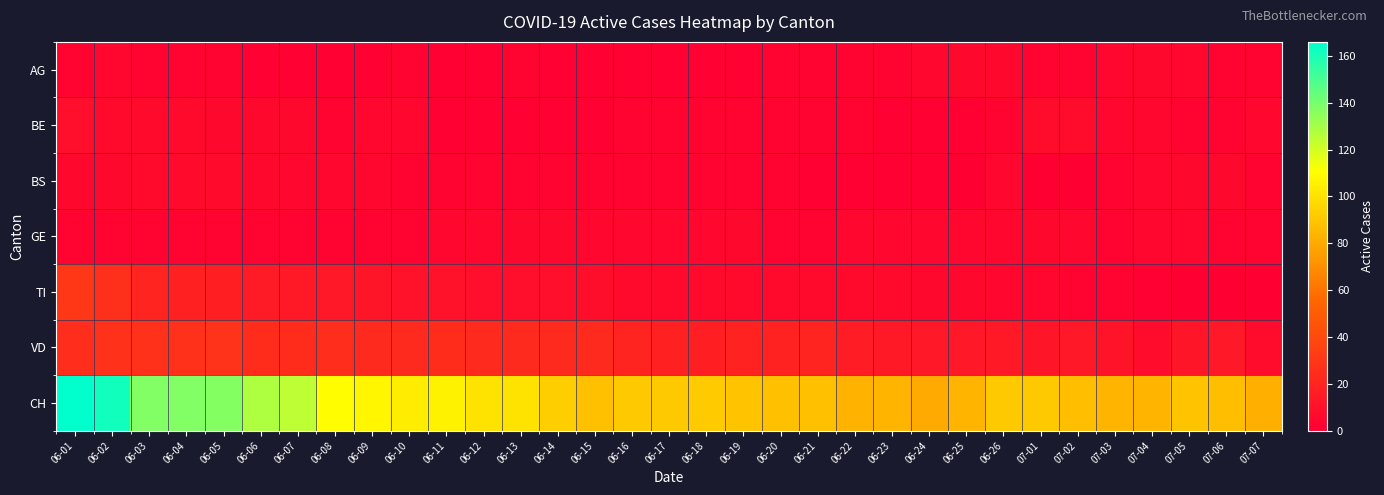

At how many categories does at least one series exceed 29?

33